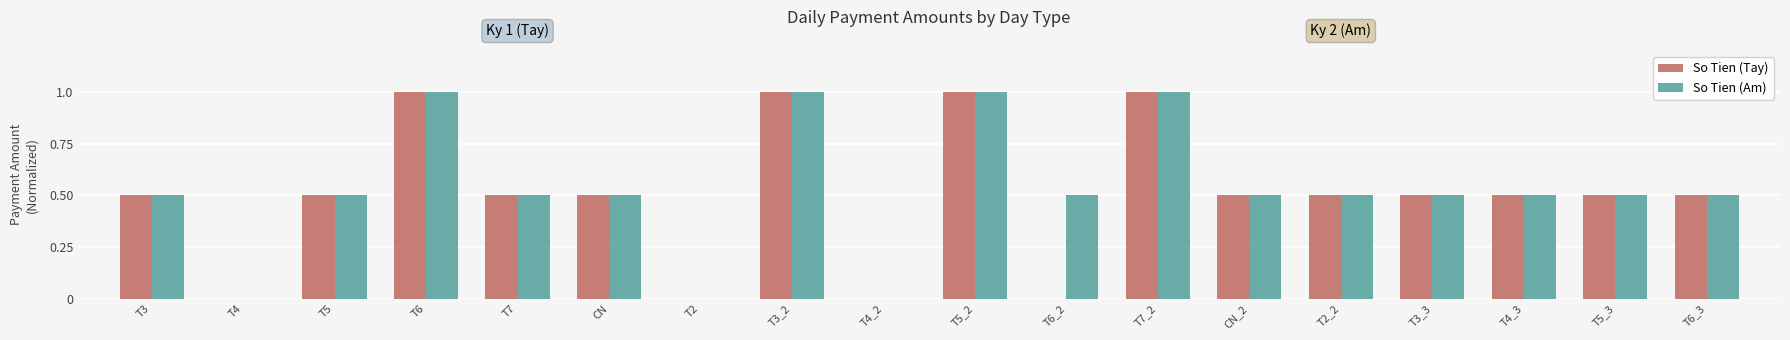

The value of So Tien (Am) at T5_3 is 0.5. True or false?

True